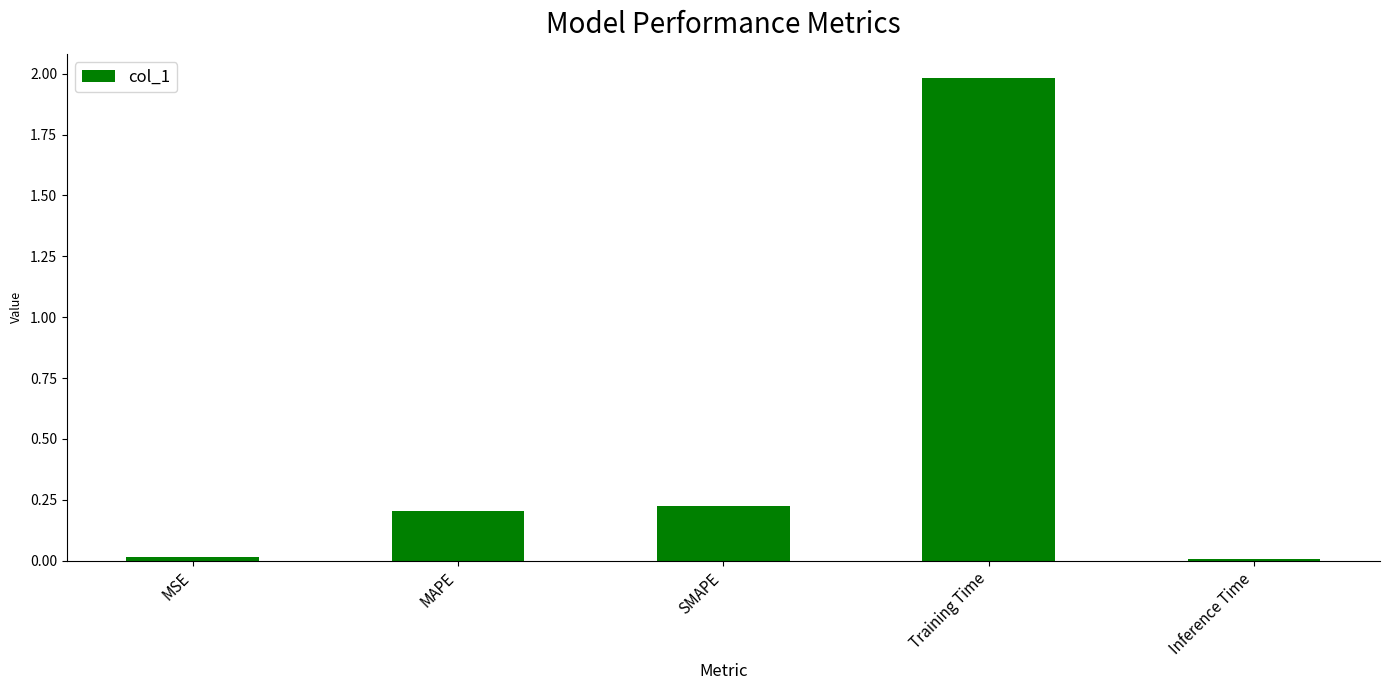

What position from the right is Training Time?

2